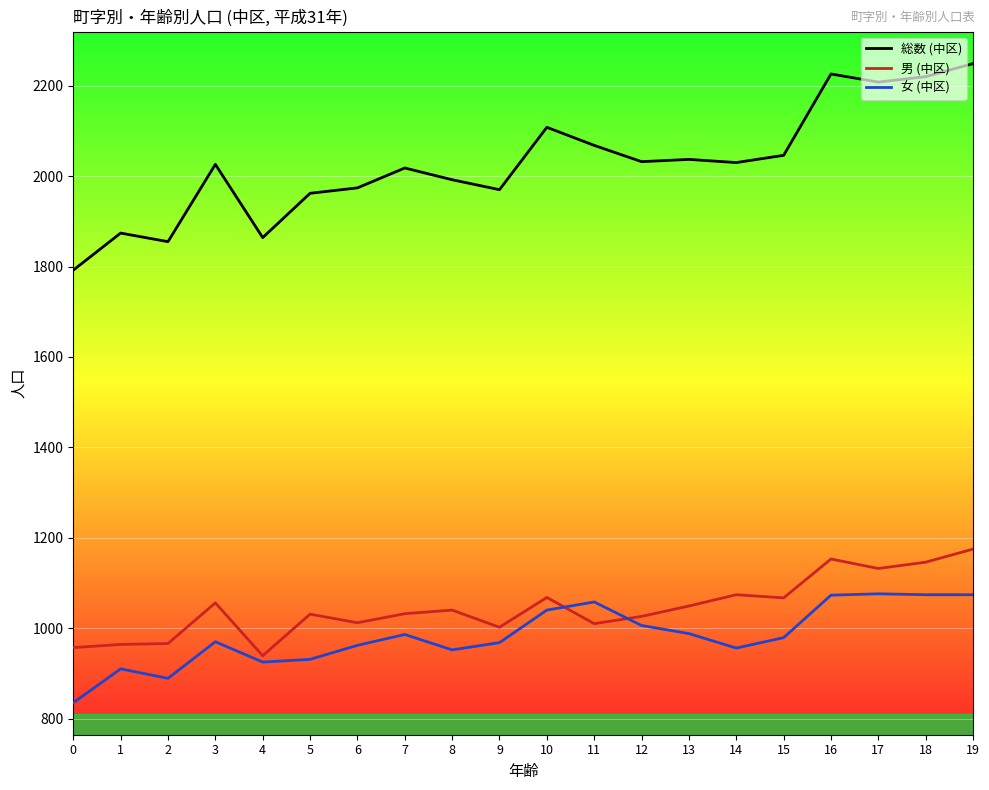

True or false: 女 (中区) and 総数 (中区) cross at least once.

False